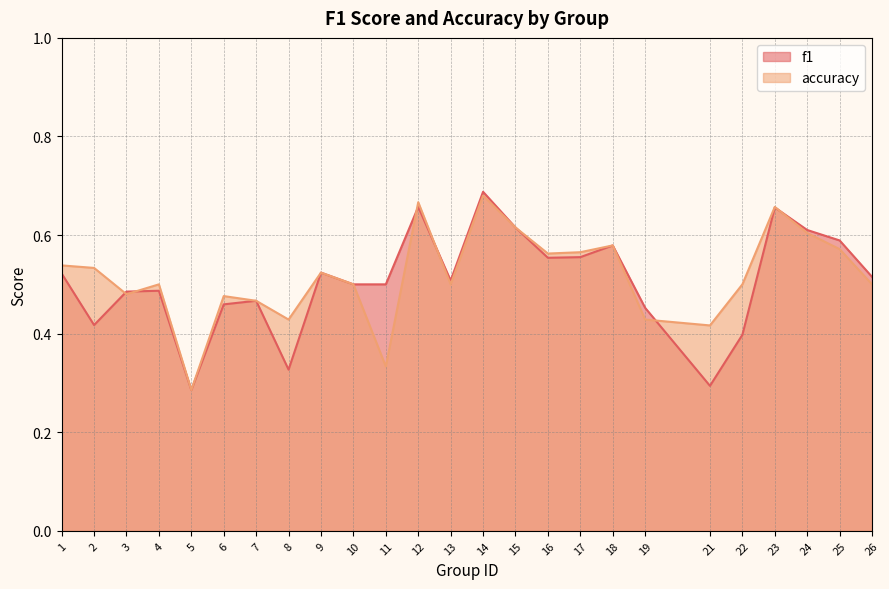

Which series changed the most between 1 and 19?

accuracy